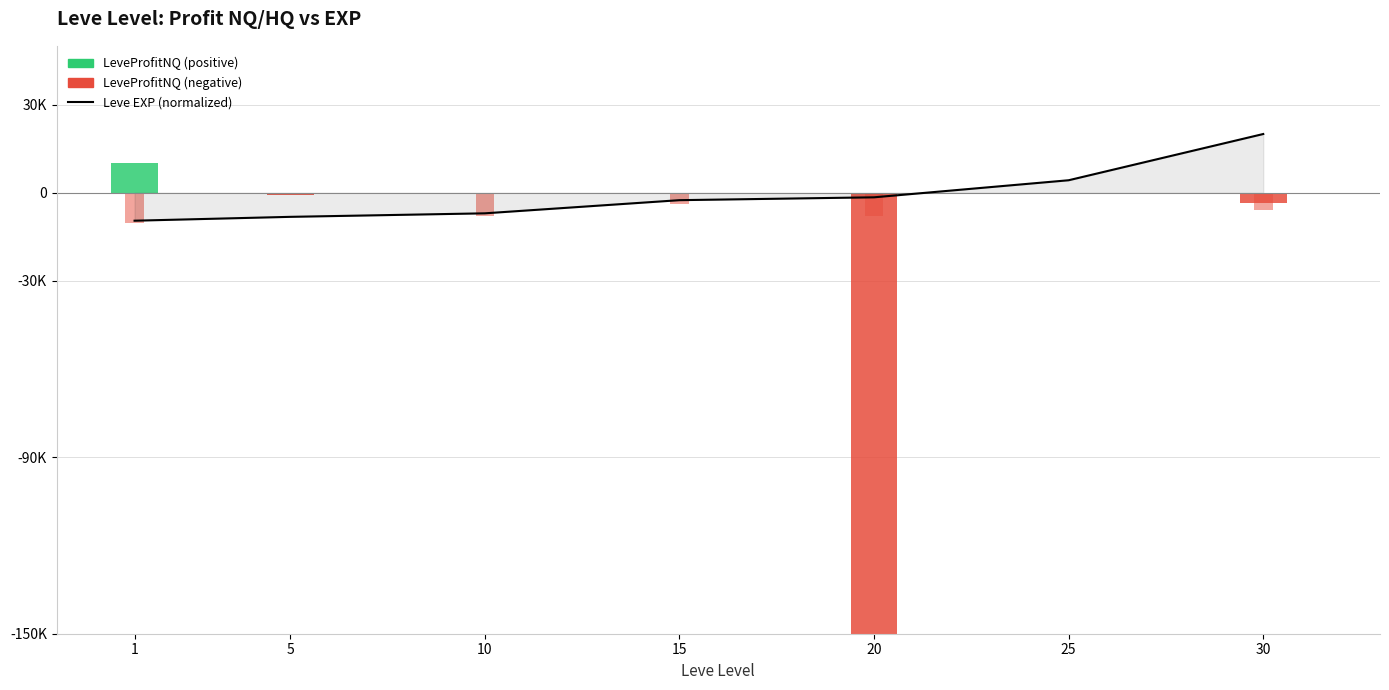

What is the maximum value shown in the chart?

20000.0